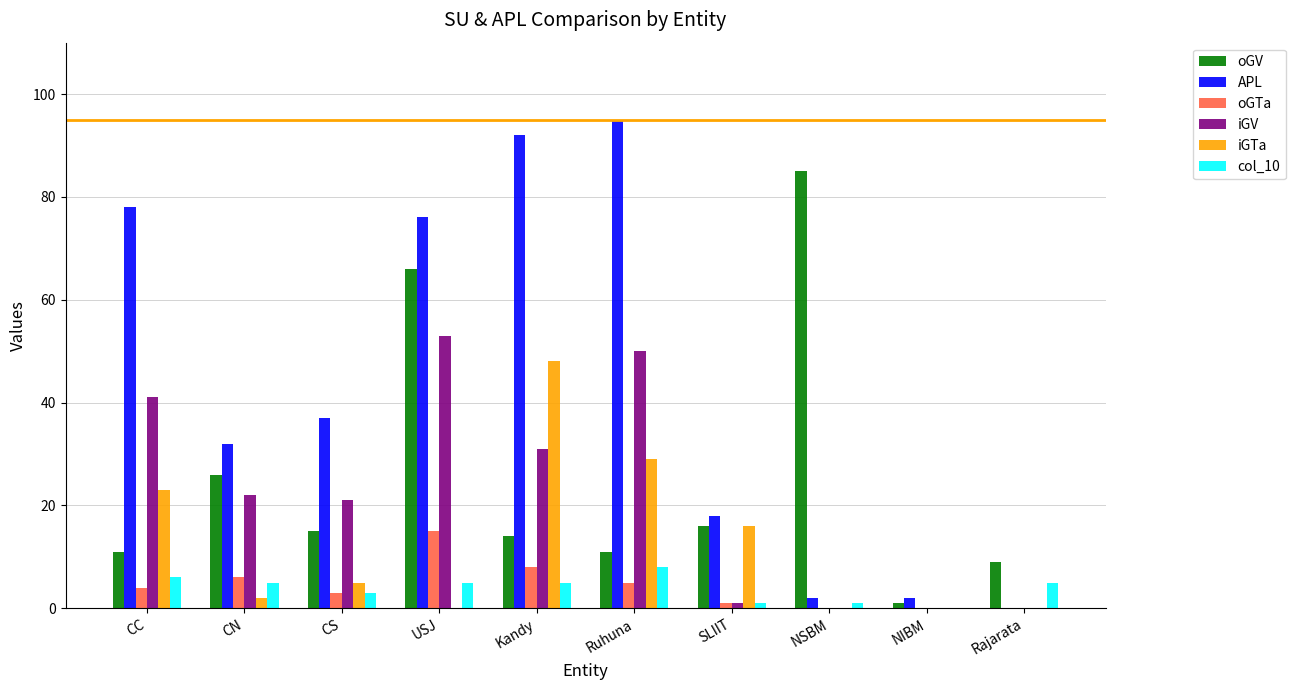

What is the average value of the iGV series?

22